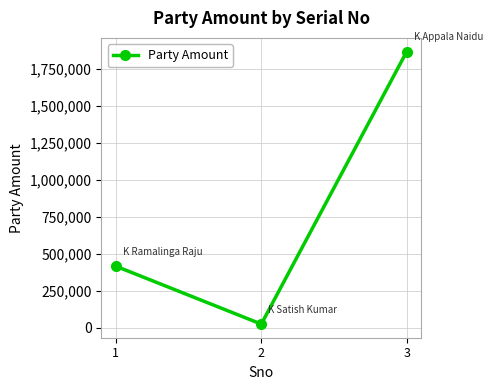

Read the value at 1.

415919